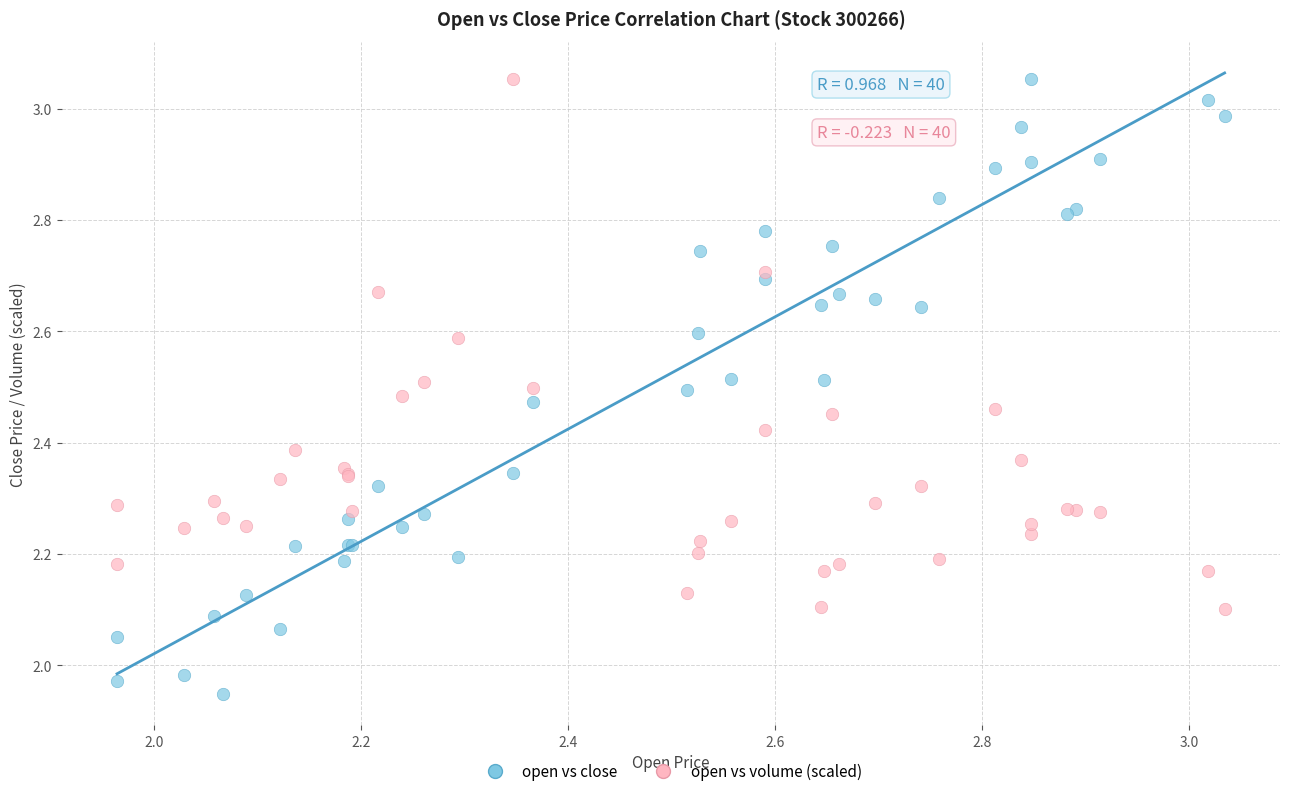

Which series reaches the minimum Y coordinate?

open vs close